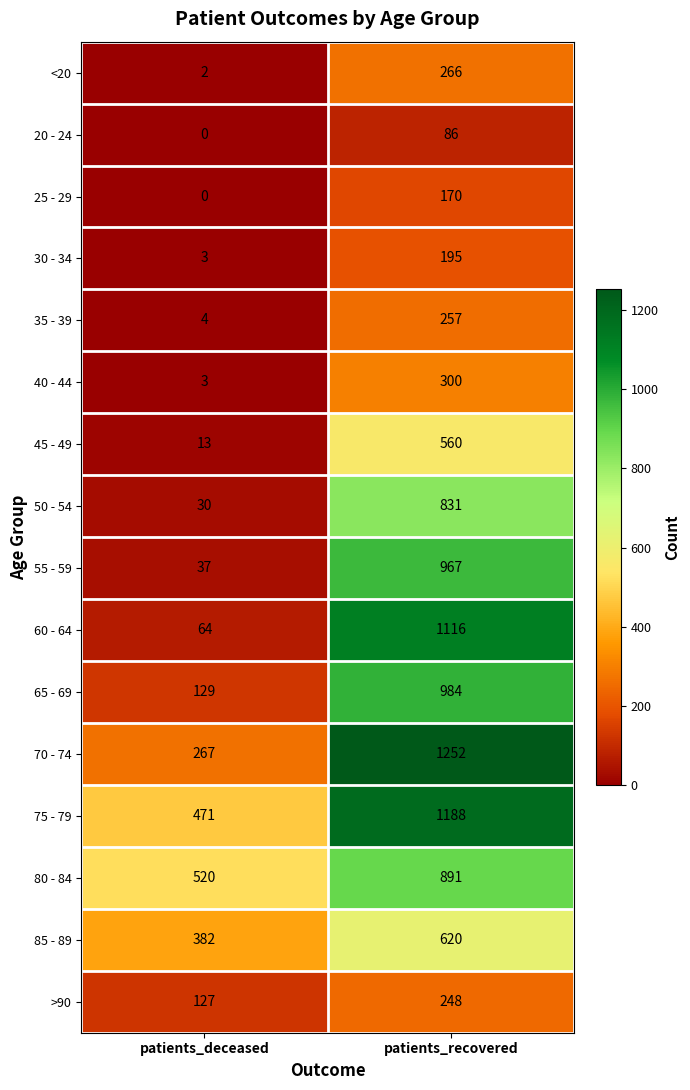

The value of 65 - 69 at patients_recovered is 1326. True or false?

False